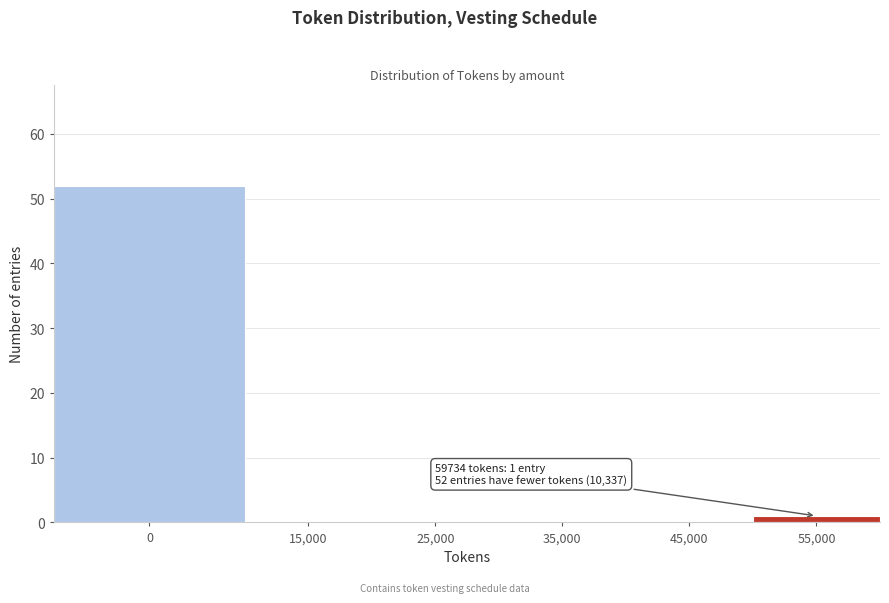

Reading left to right, list all the values displayed in this chart.

0=52	15,000=0	25,000=0	35,000=0	45,000=0	55,000=1